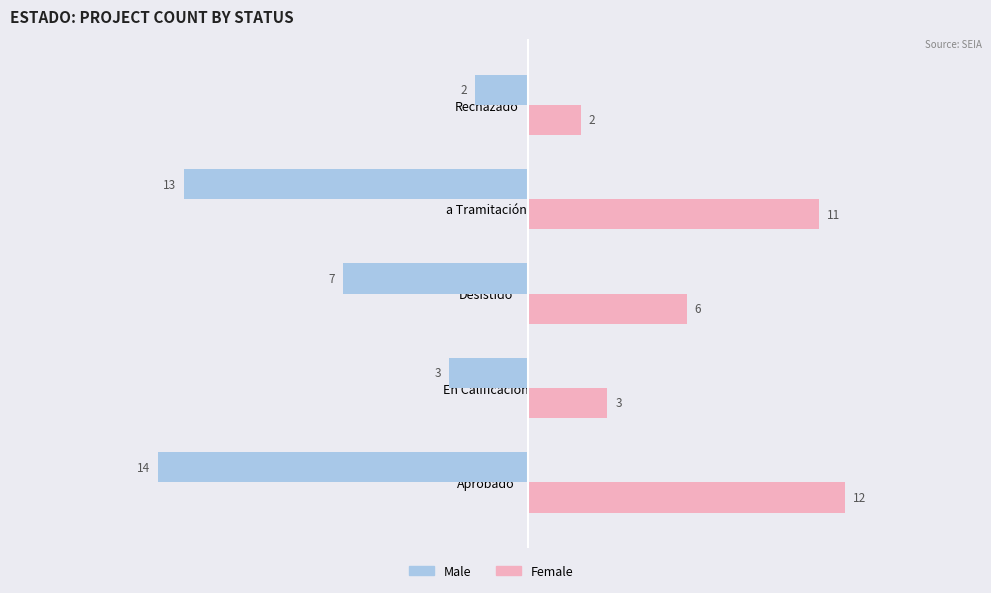

The value of Female at Rechazado is 2. True or false?

True